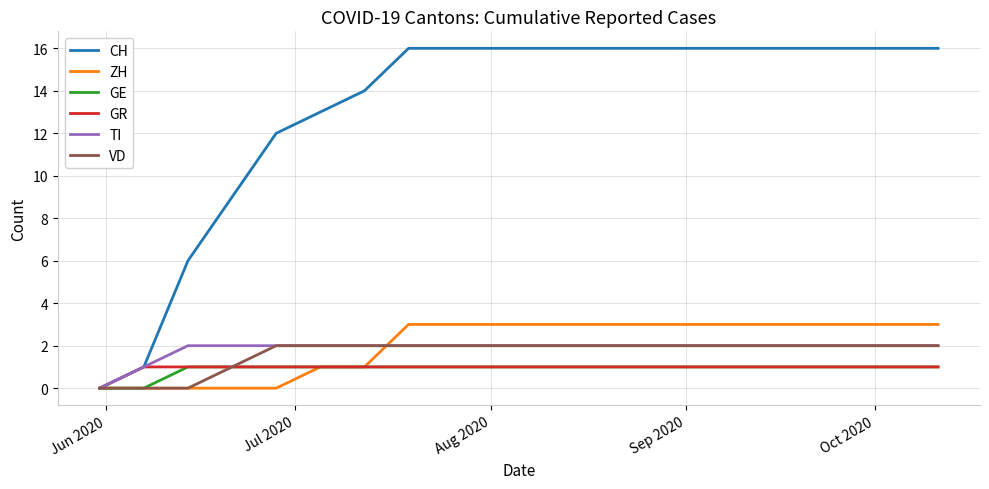

Reading left to right, what are all the values shown in this chart?

CH: 0	1	6	9	12	13	14	16	16	16	16	16	16	16	16	16	16	16	16	16
ZH: 0	0	0	0	0	1	1	3	3	3	3	3	3	3	3	3	3	3	3	3
GE: 0	0	1	1	1	1	1	1	1	1	1	1	1	1	1	1	1	1	1	1
GR: 0	1	1	1	1	1	1	1	1	1	1	1	1	1	1	1	1	1	1	1
TI: 0	1	2	2	2	2	2	2	2	2	2	2	2	2	2	2	2	2	2	2
VD: 0	0	0	1	2	2	2	2	2	2	2	2	2	2	2	2	2	2	2	2